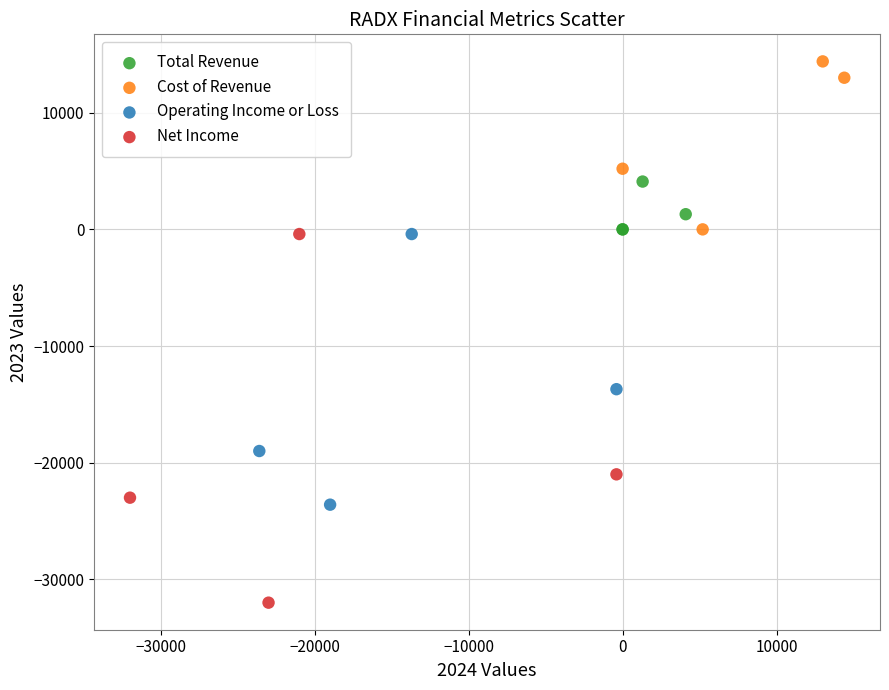

Which series reaches the maximum Y coordinate?

Cost of Revenue